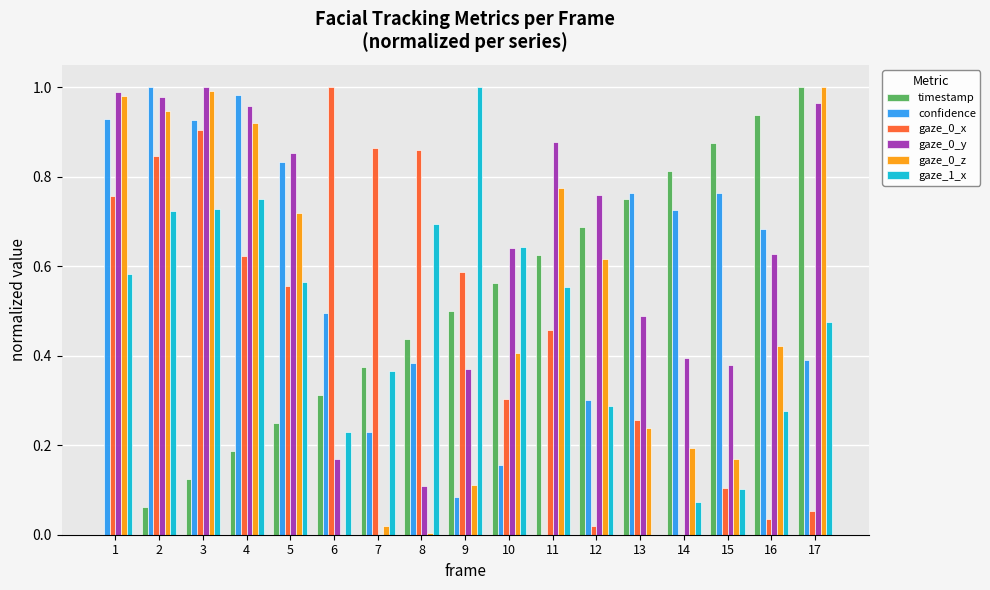

Is the value of confidence at 14 greater than the value of gaze_0_z at 11?

No